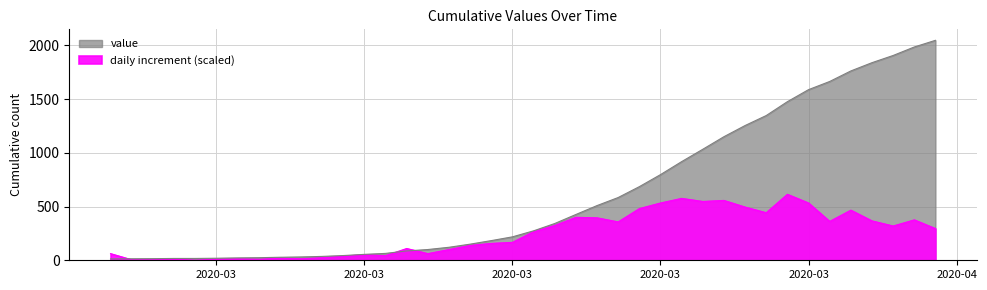

Approximately how many times larger is the value at 2020-04-01 compared to 2020-03-03?

87.6